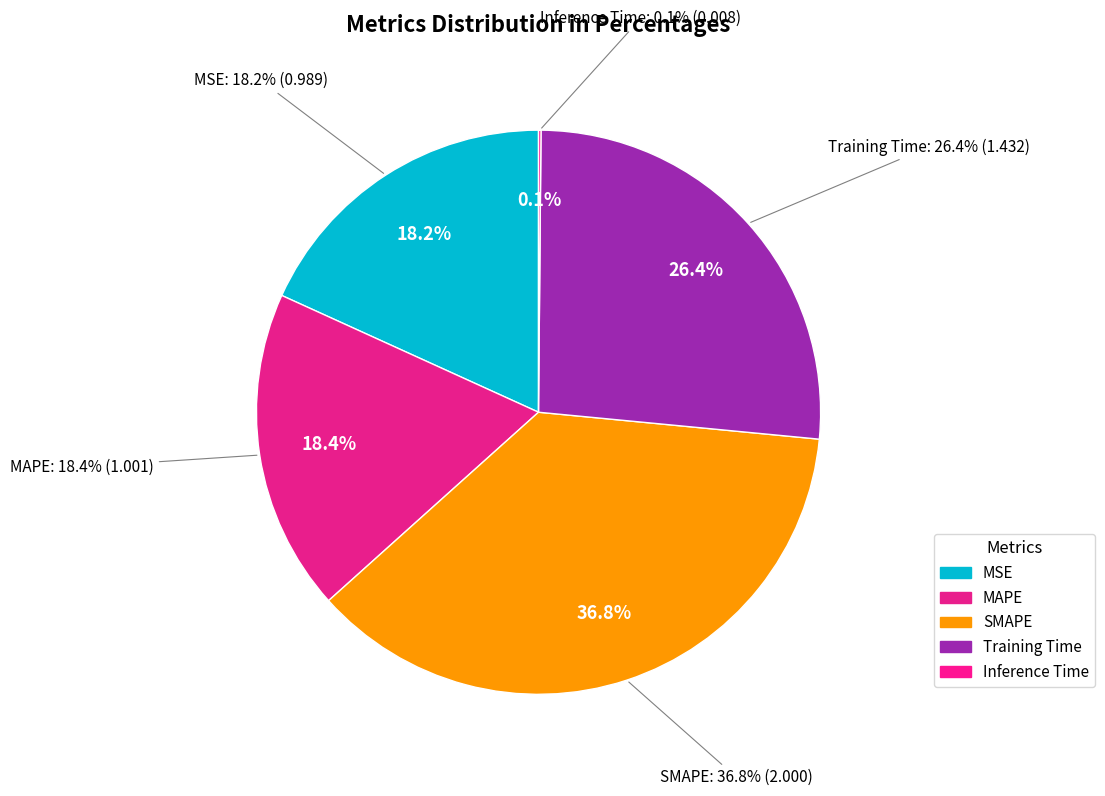

The Training Time slice represents 36% of the pie. True or false?

False